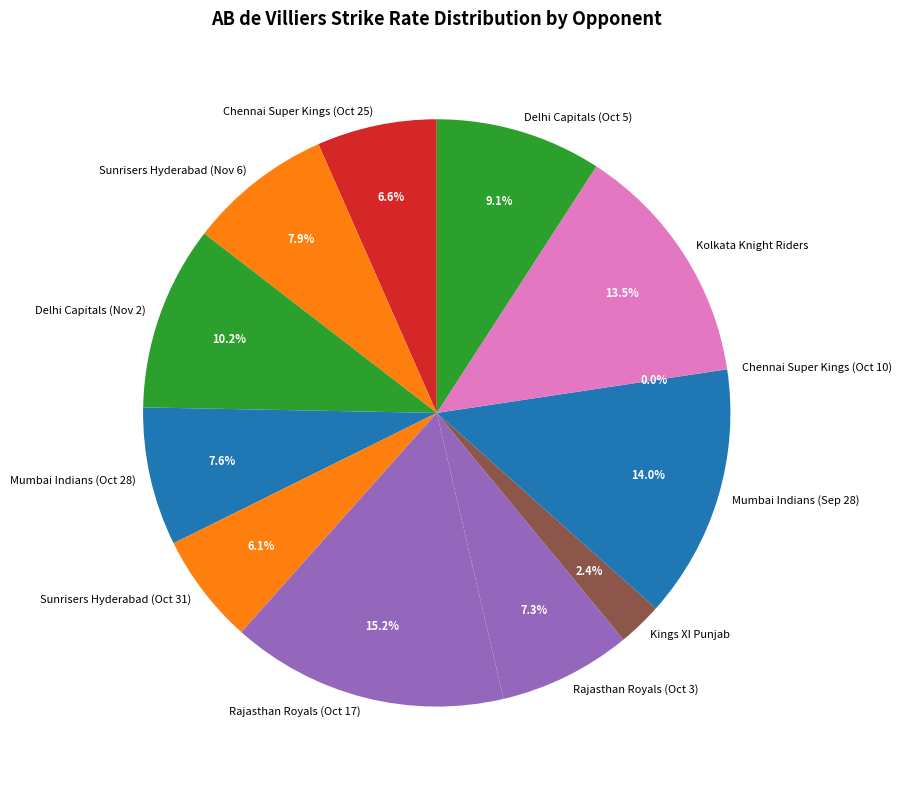

What portion of the pie excludes Sunrisers Hyderabad (Nov 6)?

92.1%